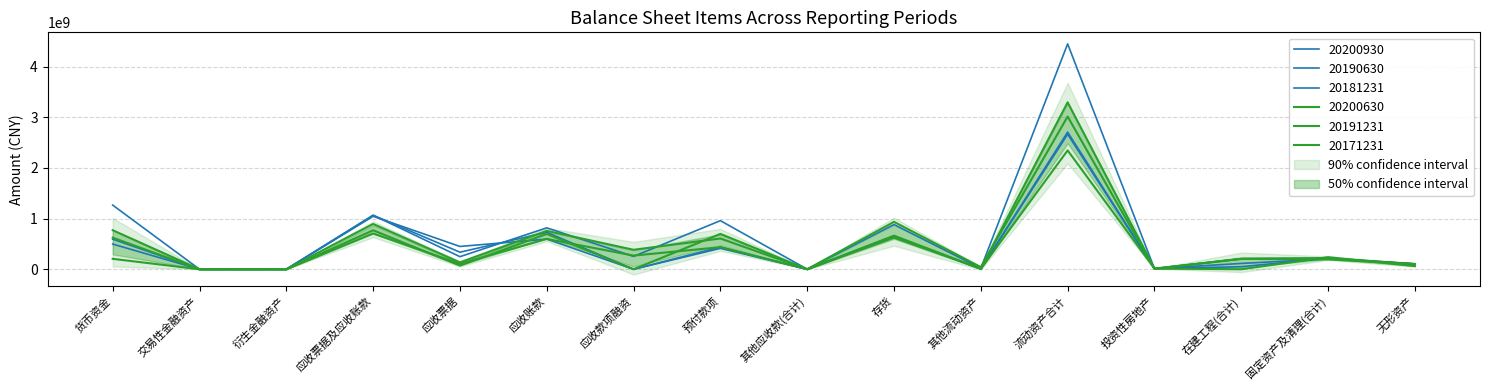

At which label does 20191231 reach its minimum?

交易性金融资产